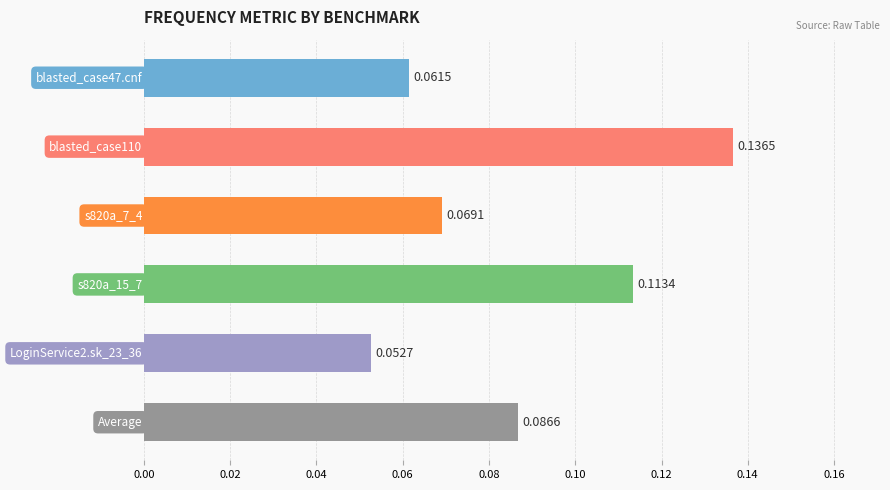

What is the sum of all values?

0.5